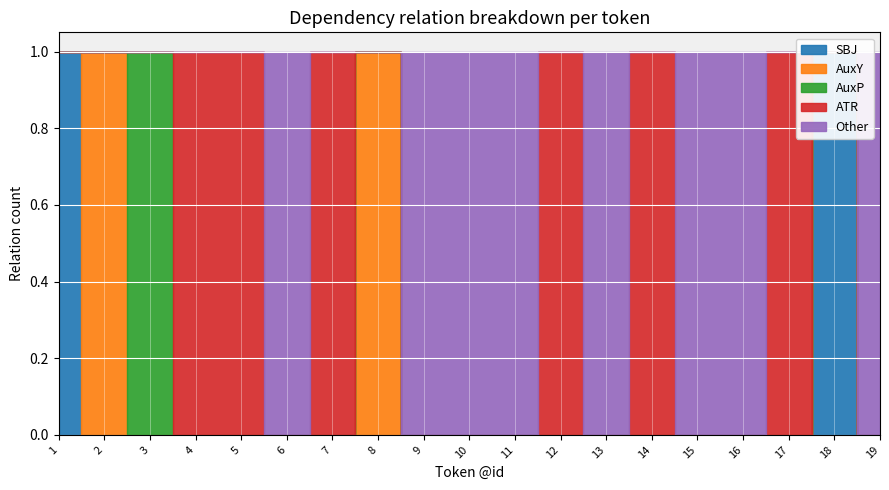

Does the chart display data point markers on the line(s)?

No